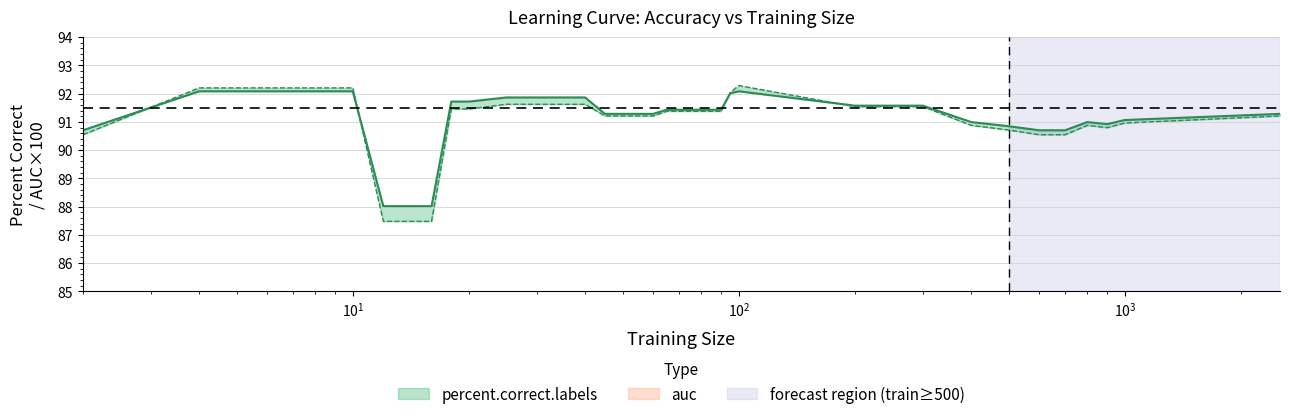

What is the maximum value for percent.correct.labels?

92.1